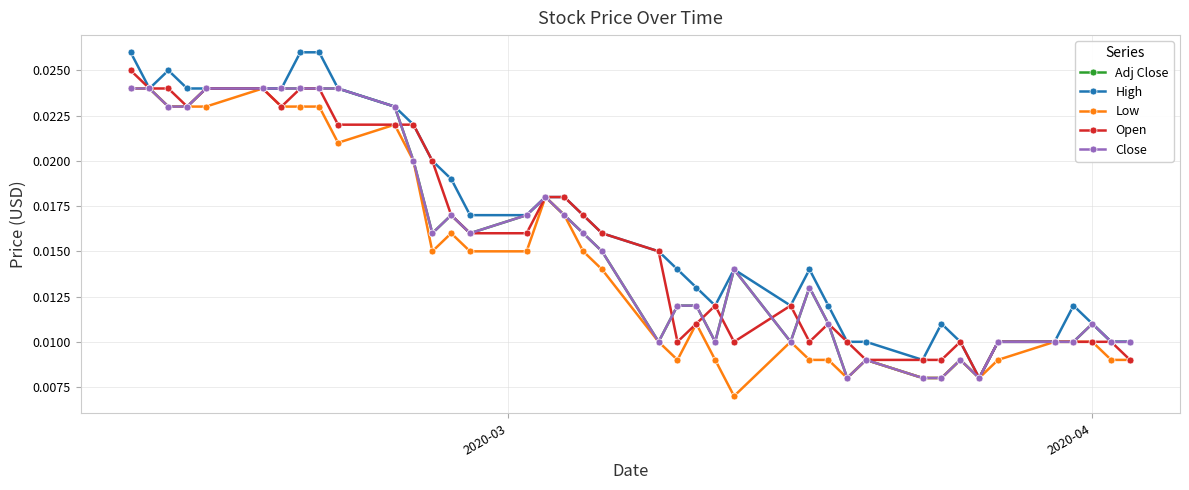

How many interior local peaks does the Close series have?

7